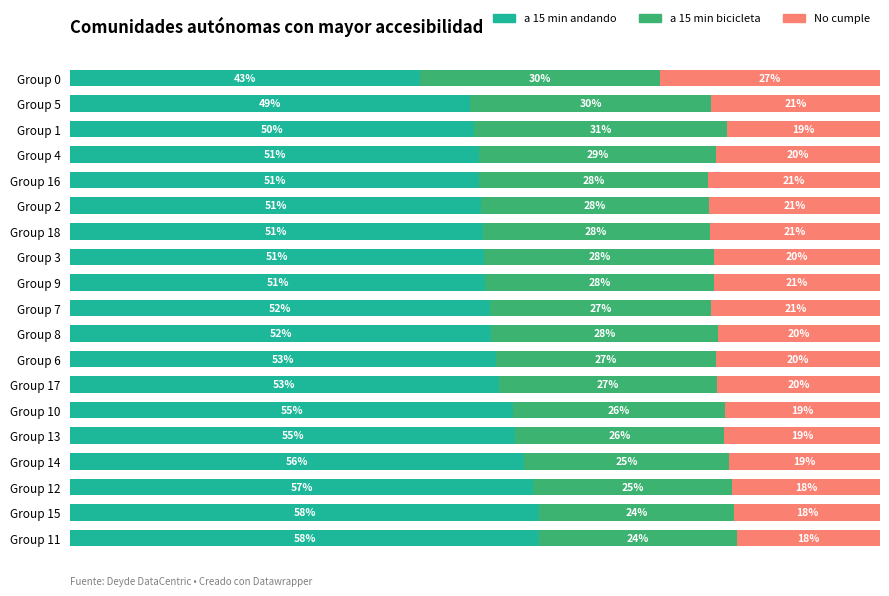

At which label does a 15 min andando reach its minimum?

Group 0